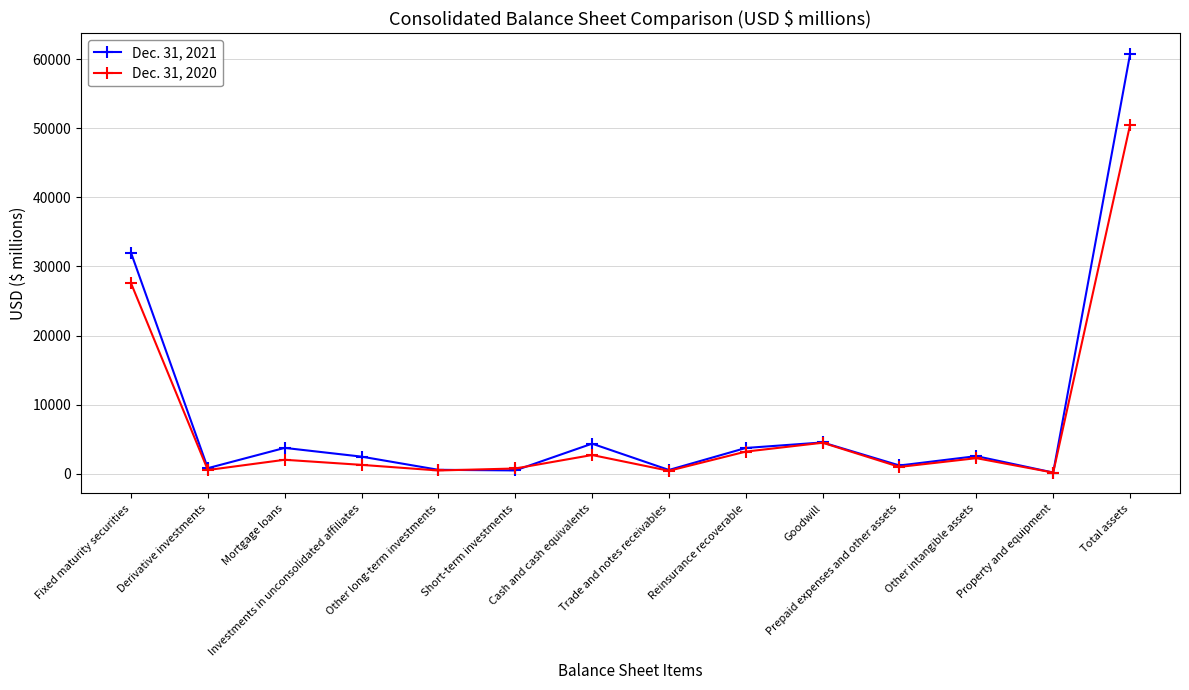

True or false: Dec. 31, 2020 has more than 0 points higher than both neighbors.

True